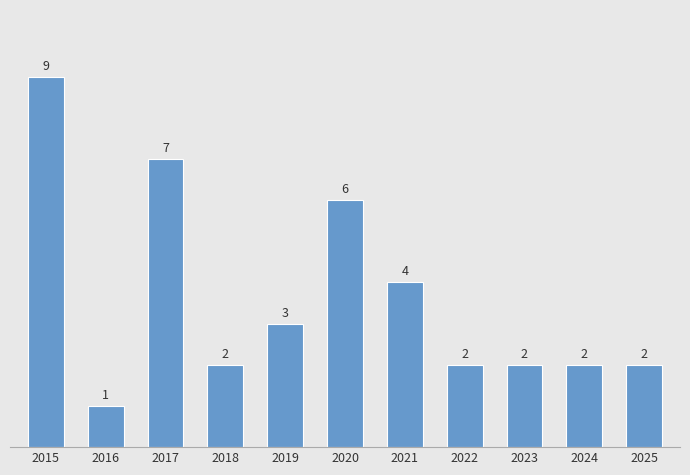

Reading right to left, what are all the values shown in this chart?

2	2	2	2	4	6	3	2	7	1	9